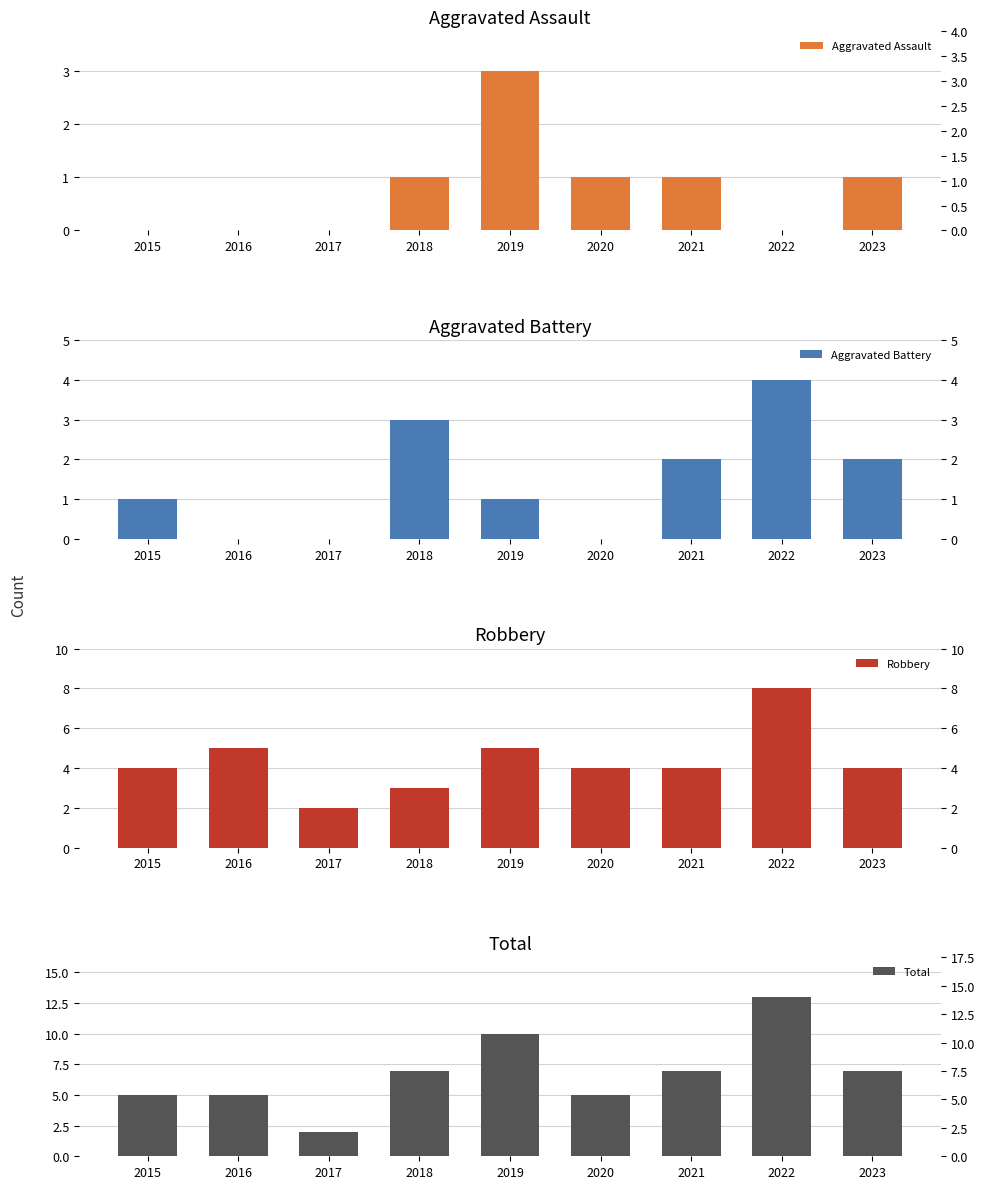

At which category is the sum across all series the highest?

2022